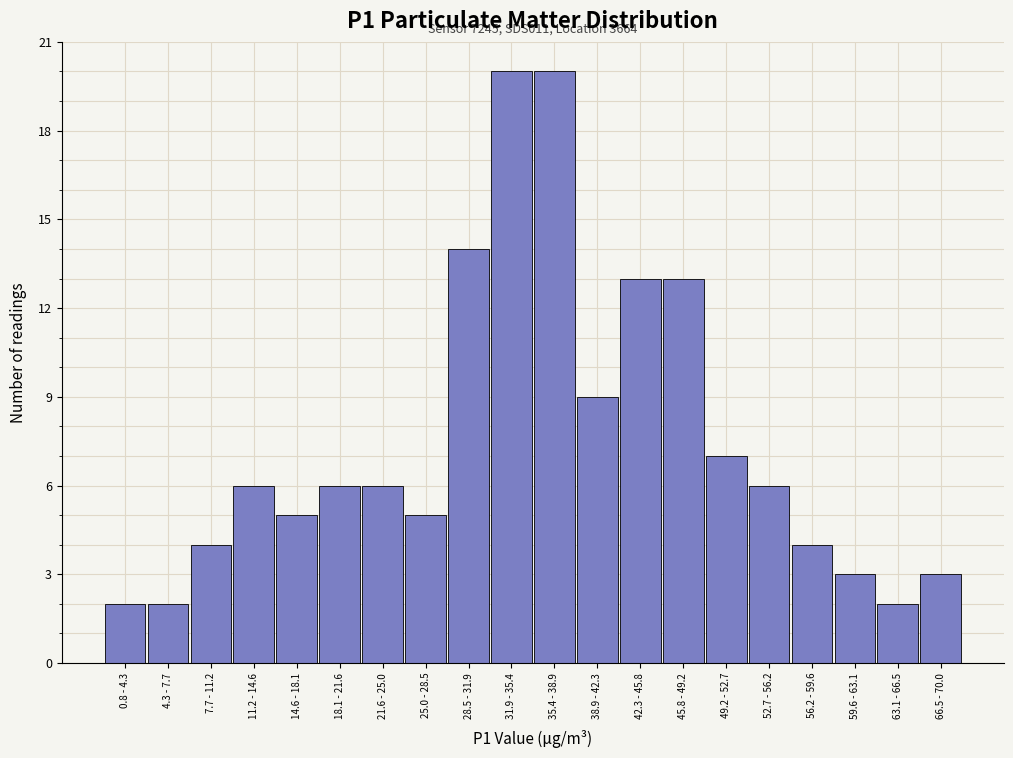

Reading left to right, what are all the values shown in this chart?

0.8 - 4.3=2	4.3 - 7.7=2	7.7 - 11.2=4	11.2 - 14.6=6	14.6 - 18.1=5	18.1 - 21.6=6	21.6 - 25.0=6	25.0 - 28.5=5	28.5 - 31.9=14	31.9 - 35.4=20	35.4 - 38.9=20	38.9 - 42.3=9	42.3 - 45.8=13	45.8 - 49.2=13	49.2 - 52.7=7	52.7 - 56.2=6	56.2 - 59.6=4	59.6 - 63.1=3	63.1 - 66.5=2	66.5 - 70.0=3